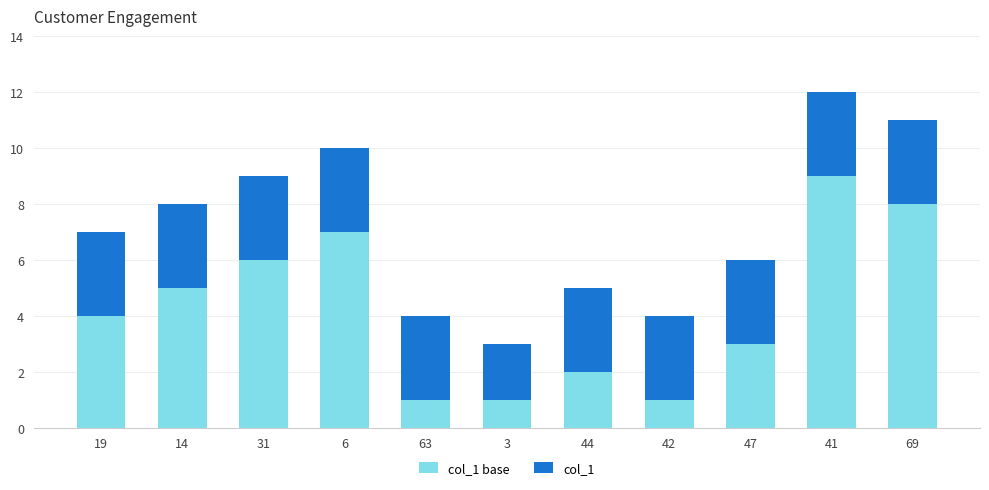

Does the chart contain any negative values?

No